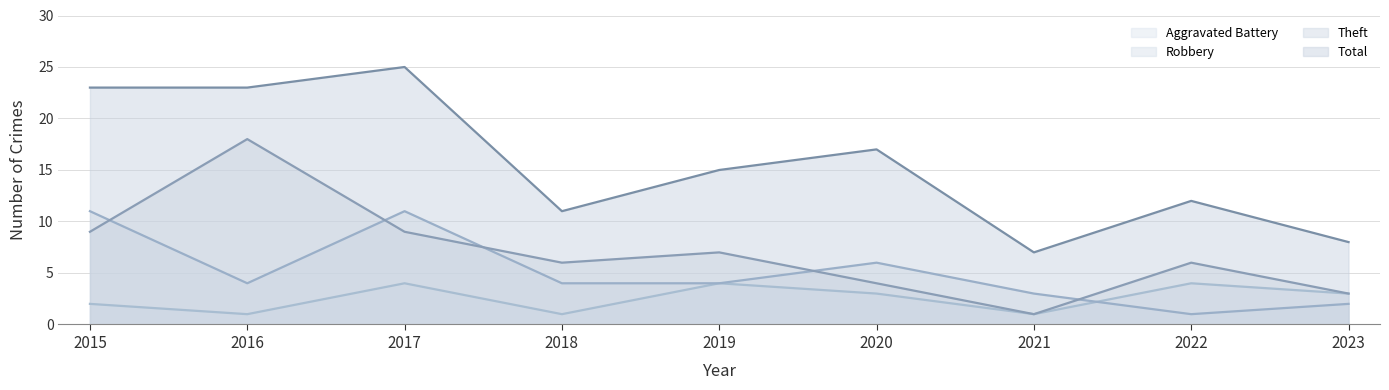

True or false: Aggravated Battery and Theft intersect in this chart.

False